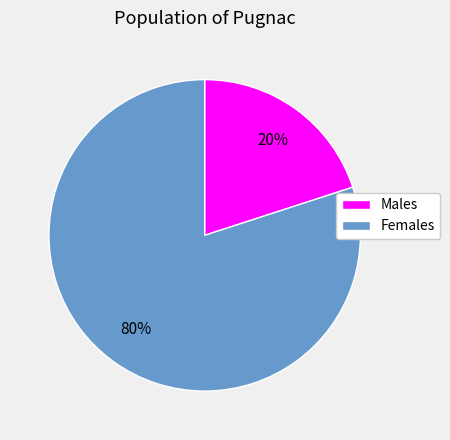

How many slices are in this pie chart?

2